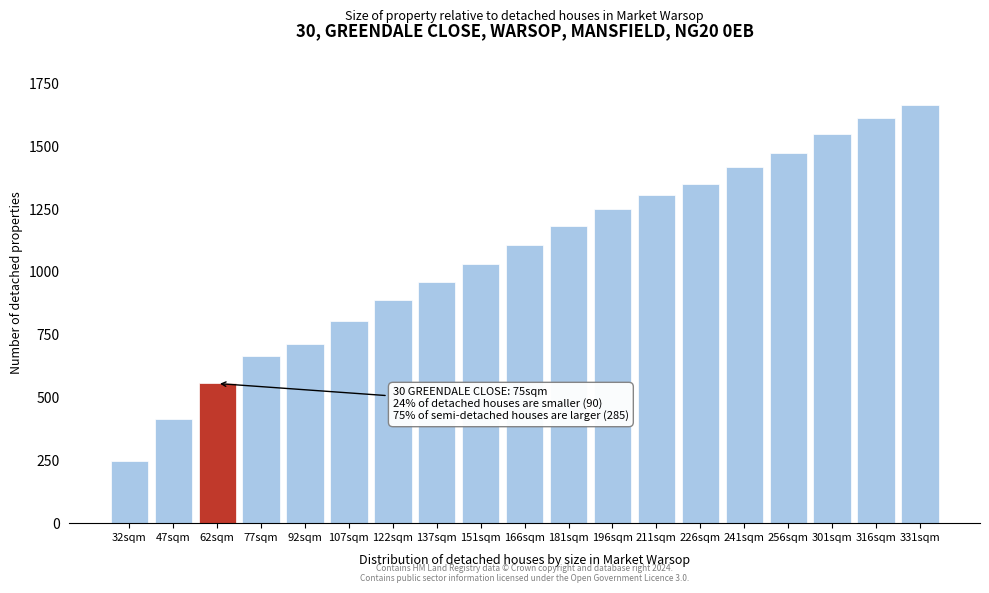

Reading left to right, transcribe all the data shown in this chart.

32sqm=246	47sqm=416	62sqm=556	77sqm=666	92sqm=714	107sqm=806	122sqm=890	137sqm=958	151sqm=1032	166sqm=1106	181sqm=1184	196sqm=1252	211sqm=1304	226sqm=1350	241sqm=1416	256sqm=1474	301sqm=1548	316sqm=1614	331sqm=1664